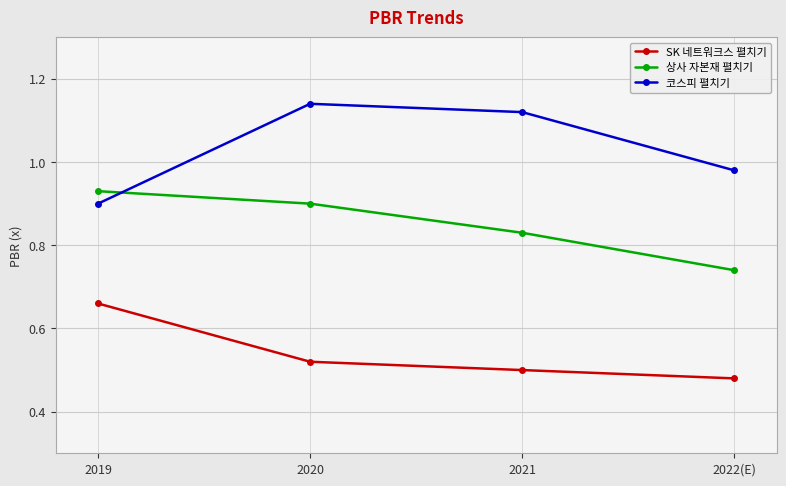

Which category has the highest value in the 코스피 펼치기 series?

2020